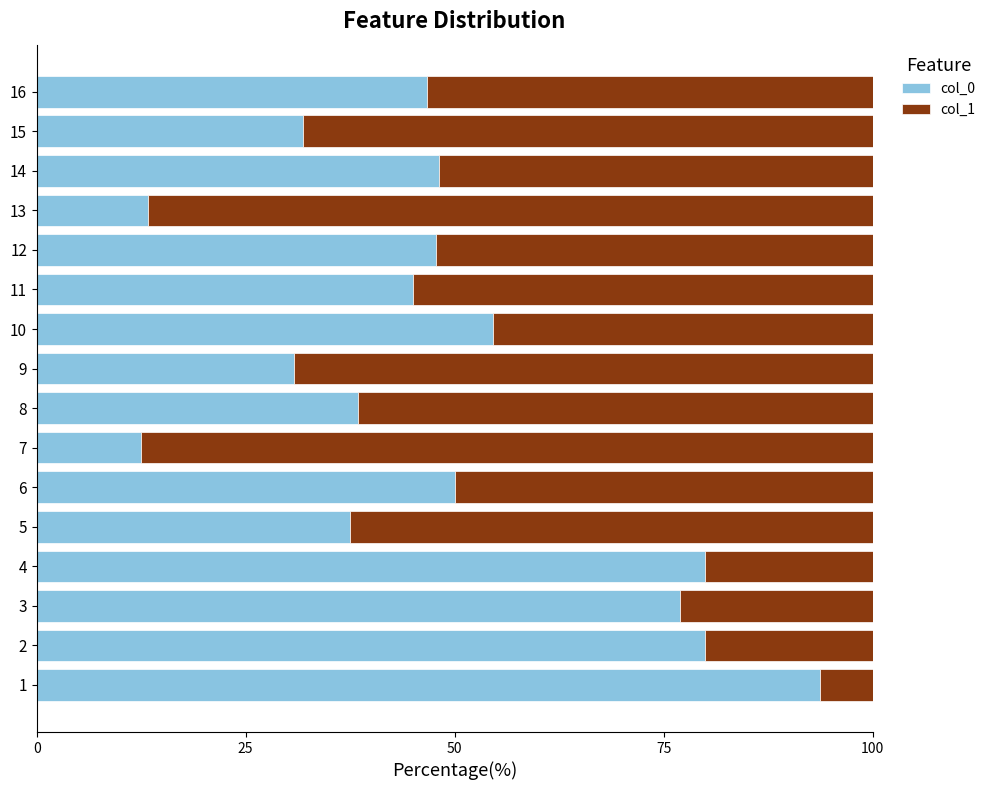

What is the sum of all col_0 values?

787.2